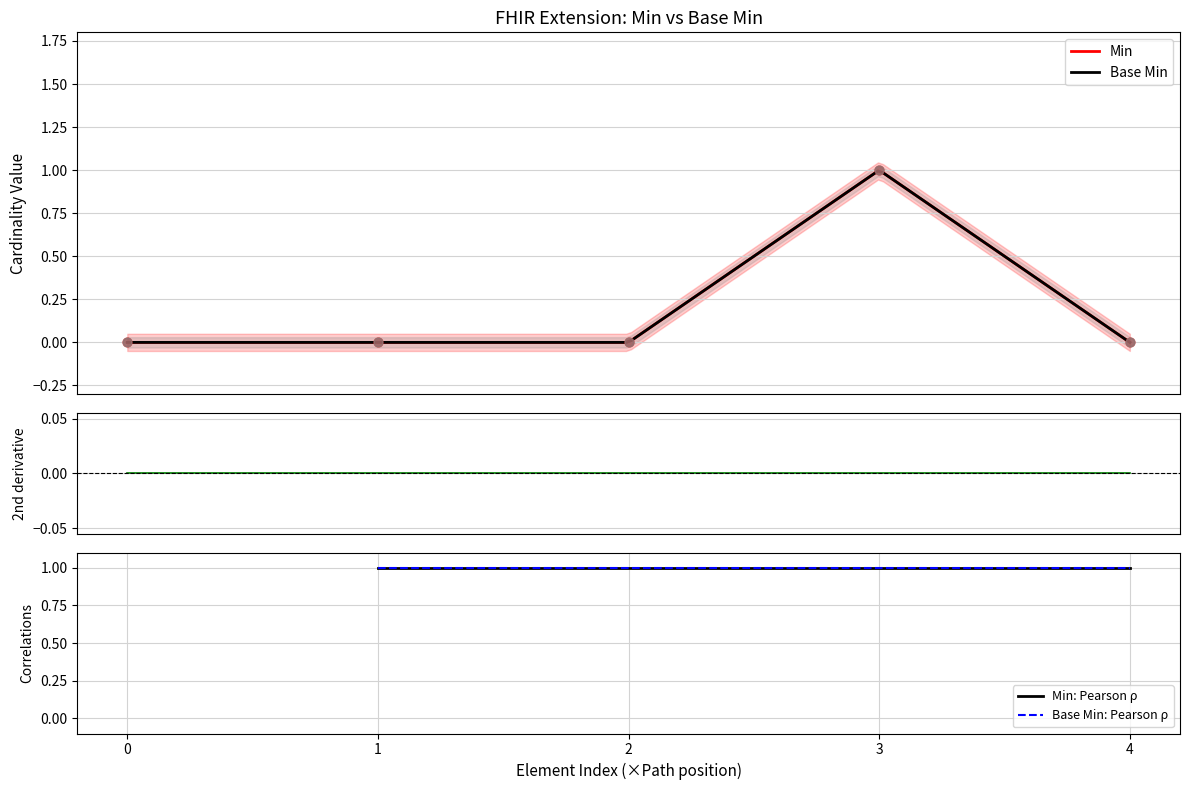

At how many categories does at least one series exceed 0?

1